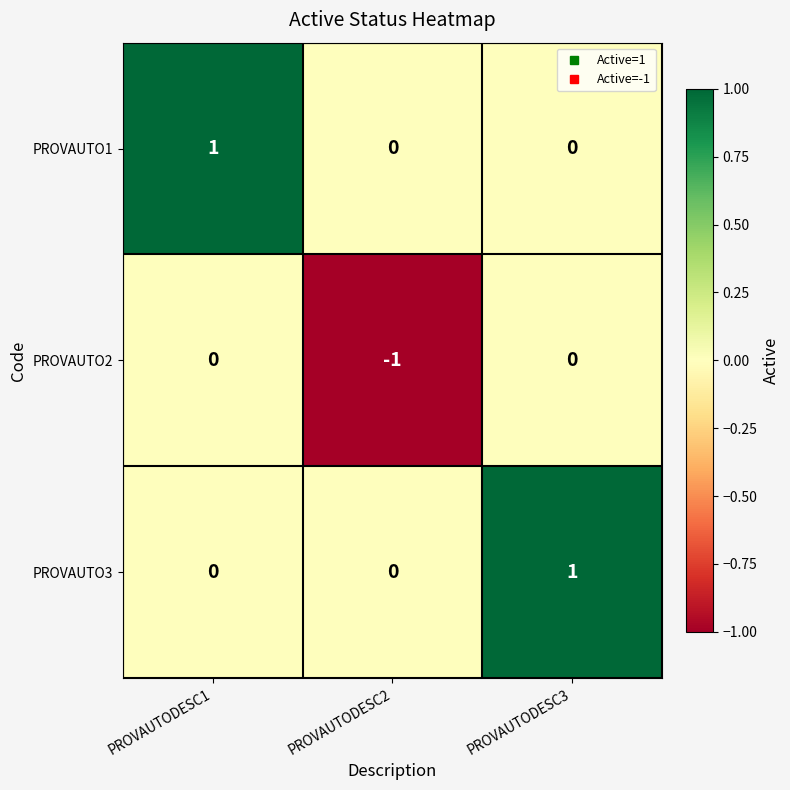

How many categories are shown in the chart?

3